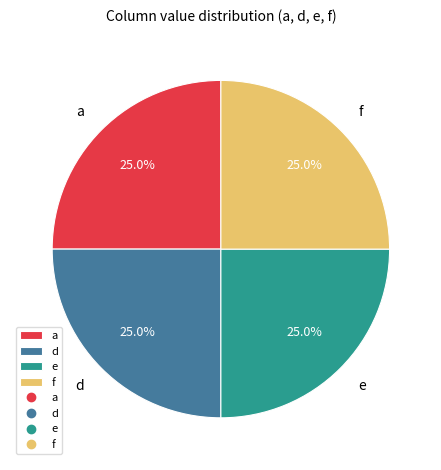

Approximately how many times larger is the value at e compared to f?

1.0